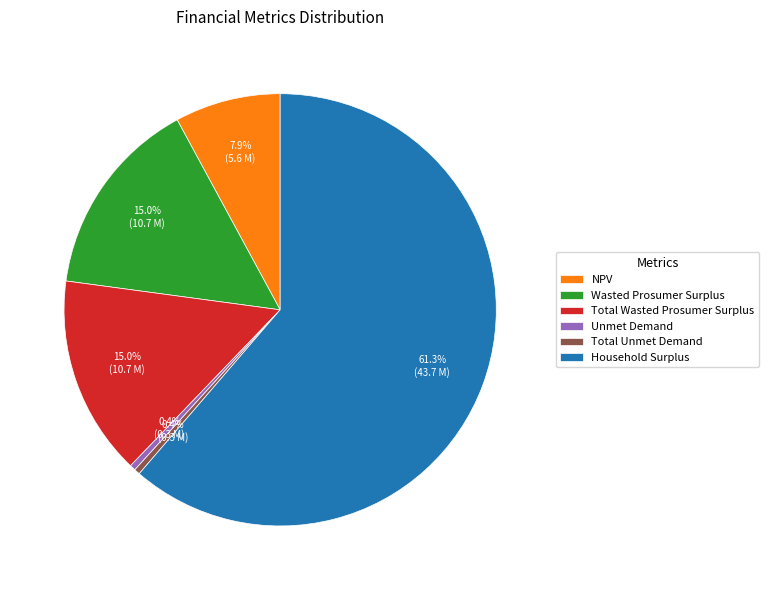

To the nearest percent, what is the difference between the NPV and Household Surplus slice percentages?

53%